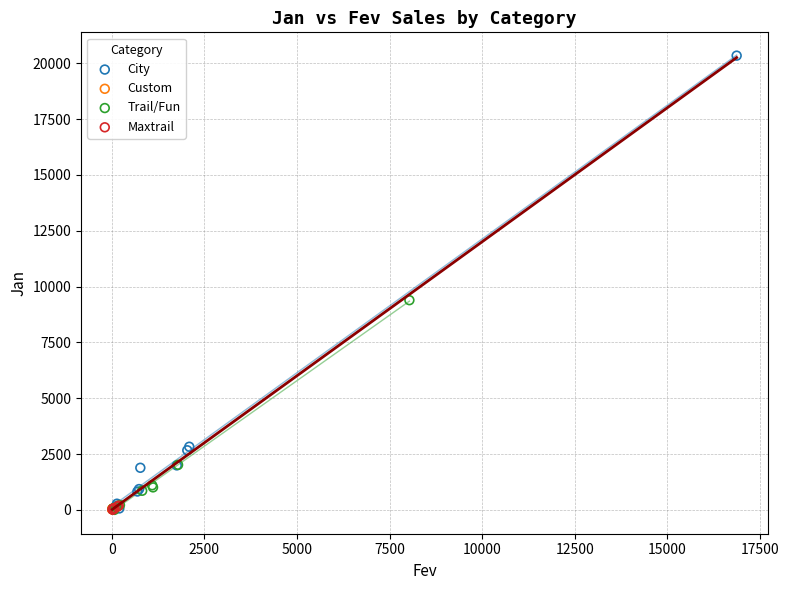

Which series has the largest Y range (max minus min)?

City